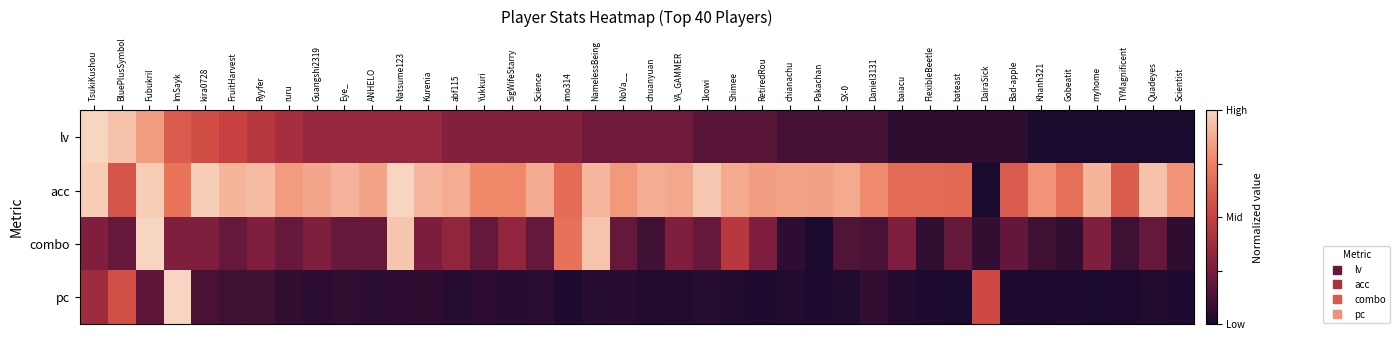

Reading left to right, list all the values displayed in this chart.

lv: TsukiKushou=1.0	BluePlusSymbol=0.9	Fubukril=0.8	ImSayk=0.6	kira0728=0.6	FruitHarvest=0.5	Ryyfer=0.4	ruru=0.4	Guangshi2319=0.3	Eye_=0.3	ANHELO=0.3	Natsume123=0.3	Kurenia=0.3	abf115=0.3	Yukkuri=0.3	SigWifeStarry=0.3	Science=0.3	imo314=0.3	NamelessBeing=0.2	NoVa__=0.2	chuanyuan=0.2	YA_GAMMER=0.2	1kowi=0.2	Shimee=0.2	RetiredRou=0.2	chianachu=0.1	Pakachan=0.1	SX-0=0.1	Daniel3131=0.1	baiacu=0.1	FlexibleBeetle=0.1	bateast=0.1	DairaSick=0.1	Bad-apple=0.1	Khanh321=0.0	Gobeatit=0.0	myhome=0.0	TYMagnificent=0.0	Quadeyes=0.0	Scientist=0.0
acc: TsukiKushou=1.0	BluePlusSymbol=0.6	Fubukril=1.0	ImSayk=0.7	kira0728=1.0	FruitHarvest=0.9	Ryyfer=0.9	ruru=0.8	Guangshi2319=0.9	Eye_=0.9	ANHELO=0.9	Natsume123=1.0	Kurenia=0.9	abf115=0.9	Yukkuri=0.8	SigWifeStarry=0.8	Science=0.9	imo314=0.7	NamelessBeing=0.9	NoVa__=0.8	chuanyuan=0.9	YA_GAMMER=0.9	1kowi=1.0	Shimee=0.9	RetiredRou=0.8	chianachu=0.8	Pakachan=0.8	SX-0=0.9	Daniel3131=0.8	baiacu=0.7	FlexibleBeetle=0.7	bateast=0.7	DairaSick=0.0	Bad-apple=0.6	Khanh321=0.8	Gobeatit=0.7	myhome=0.9	TYMagnificent=0.6	Quadeyes=0.9	Scientist=0.8
combo: TsukiKushou=0.3	BluePlusSymbol=0.2	Fubukril=1.0	ImSayk=0.3	kira0728=0.3	FruitHarvest=0.2	Ryyfer=0.3	ruru=0.2	Guangshi2319=0.3	Eye_=0.2	ANHELO=0.2	Natsume123=1.0	Kurenia=0.3	abf115=0.3	Yukkuri=0.2	SigWifeStarry=0.3	Science=0.2	imo314=0.7	NamelessBeing=0.9	NoVa__=0.2	chuanyuan=0.1	YA_GAMMER=0.3	1kowi=0.2	Shimee=0.5	RetiredRou=0.3	chianachu=0.1	Pakachan=0.0	SX-0=0.1	Daniel3131=0.1	baiacu=0.3	FlexibleBeetle=0.1	bateast=0.2	DairaSick=0.1	Bad-apple=0.2	Khanh321=0.1	Gobeatit=0.1	myhome=0.3	TYMagnificent=0.1	Quadeyes=0.2	Scientist=0.1
pc: TsukiKushou=0.4	BluePlusSymbol=0.6	Fubukril=0.2	ImSayk=1.0	kira0728=0.1	FruitHarvest=0.1	Ryyfer=0.1	ruru=0.1	Guangshi2319=0.0	Eye_=0.1	ANHELO=0.0	Natsume123=0.0	Kurenia=0.1	abf115=0.0	Yukkuri=0.0	SigWifeStarry=0.0	Science=0.0	imo314=0.0	NamelessBeing=0.0	NoVa__=0.0	chuanyuan=0.0	YA_GAMMER=0.0	1kowi=0.0	Shimee=0.0	RetiredRou=0.0	chianachu=0.0	Pakachan=0.0	SX-0=0.0	Daniel3131=0.1	baiacu=0.0	FlexibleBeetle=0.0	bateast=0.0	DairaSick=0.5	Bad-apple=0.0	Khanh321=0.0	Gobeatit=0.0	myhome=0.0	TYMagnificent=0.0	Quadeyes=0.0	Scientist=0.0